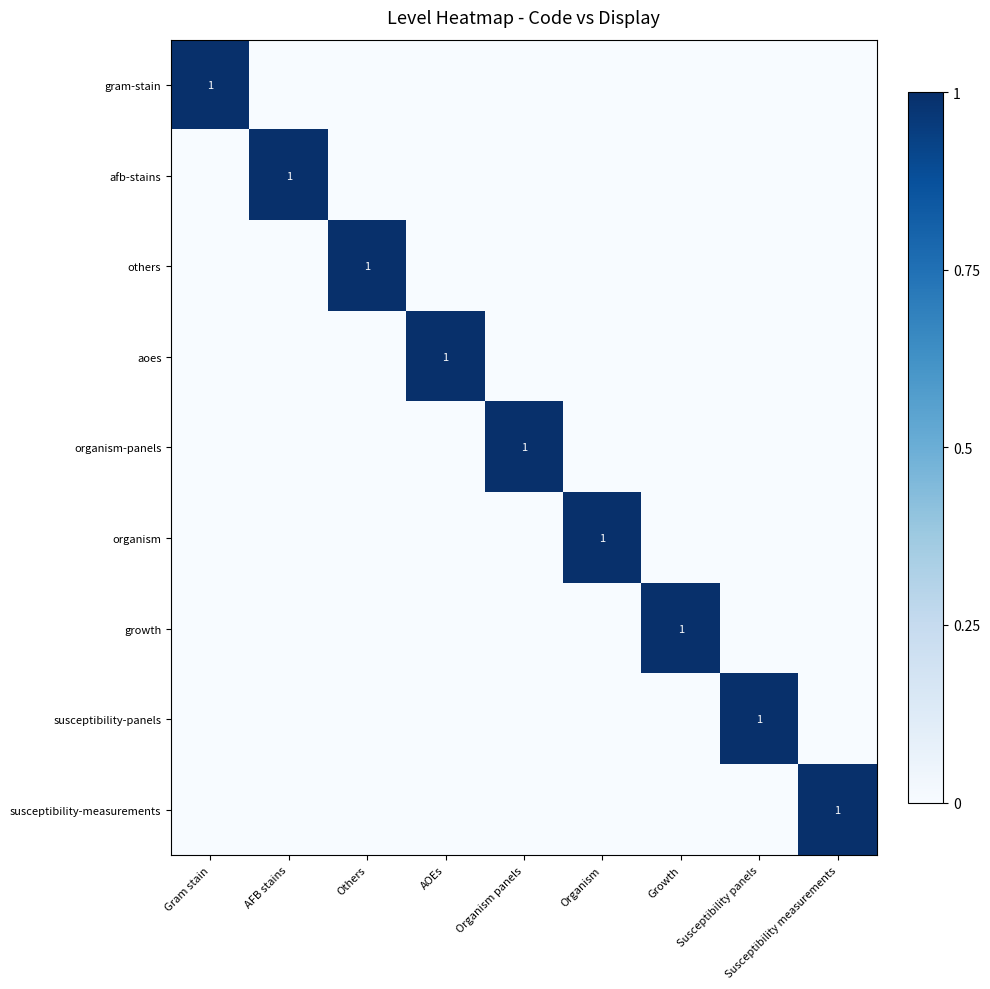

How many distinct data groups are displayed?

9